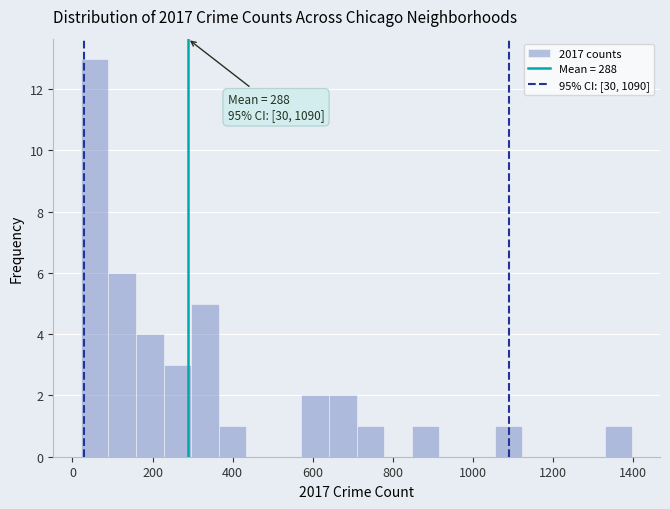

Read against the x-axis, roughly where is the centre of the tallest bar?

60